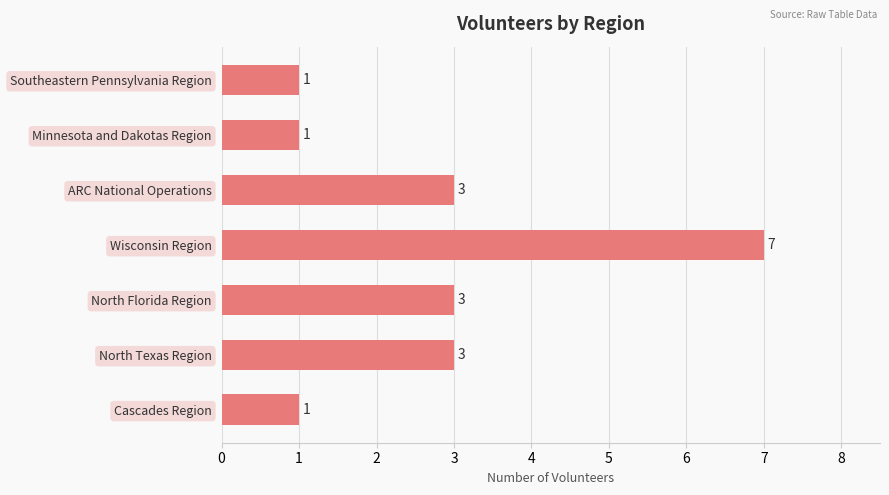

Count the values in the range 1 to 3.

6